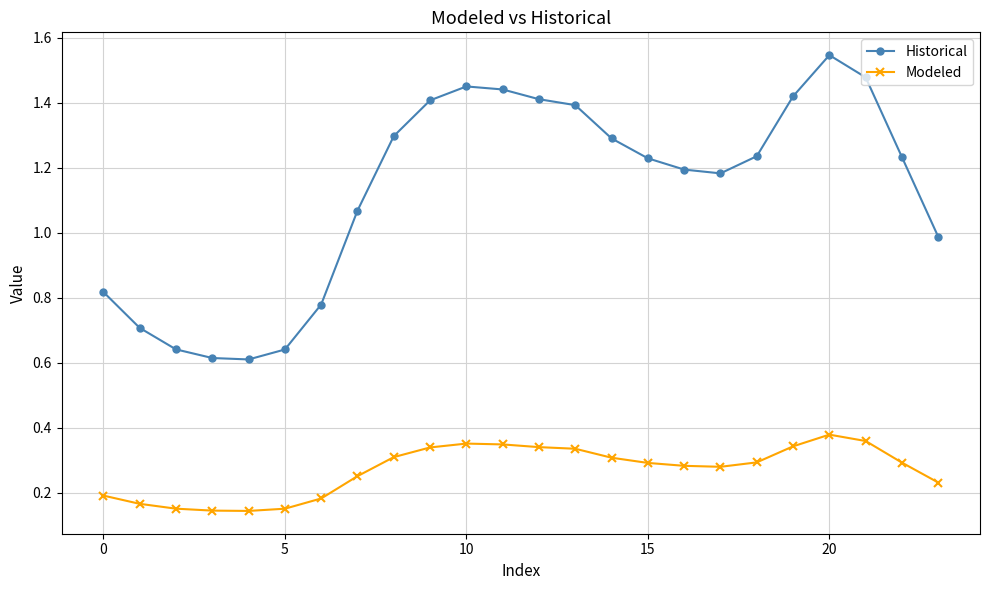

Which series has the largest total across all categories?

Historical